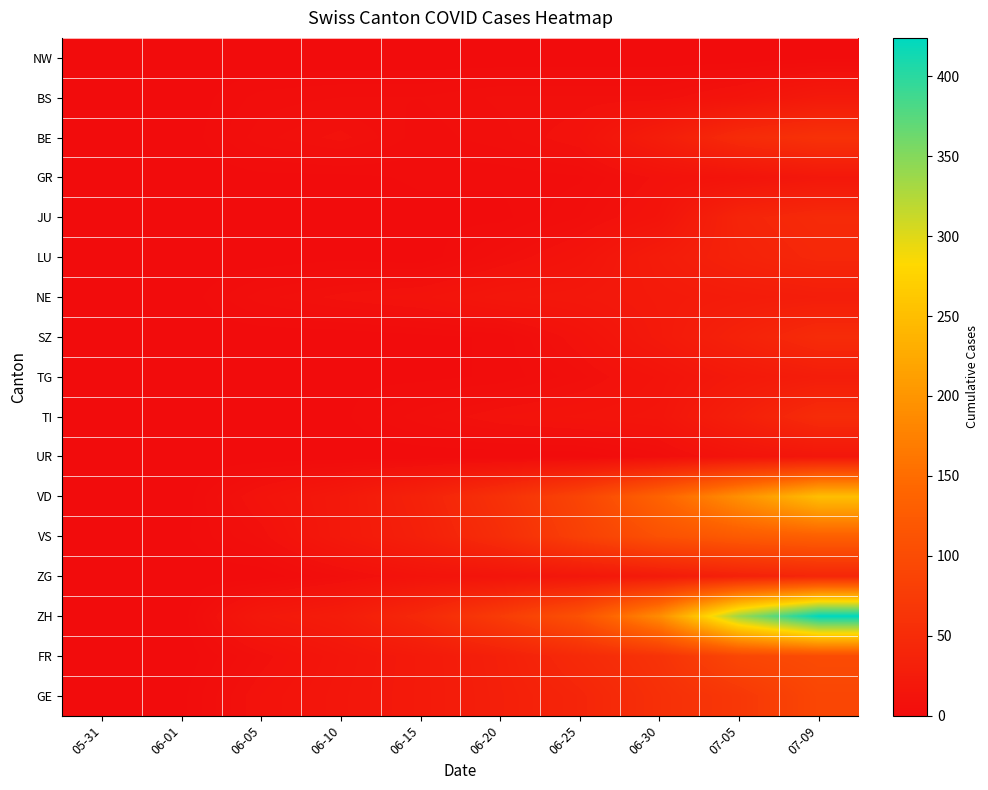

At how many categories does at least one series exceed 287?

2